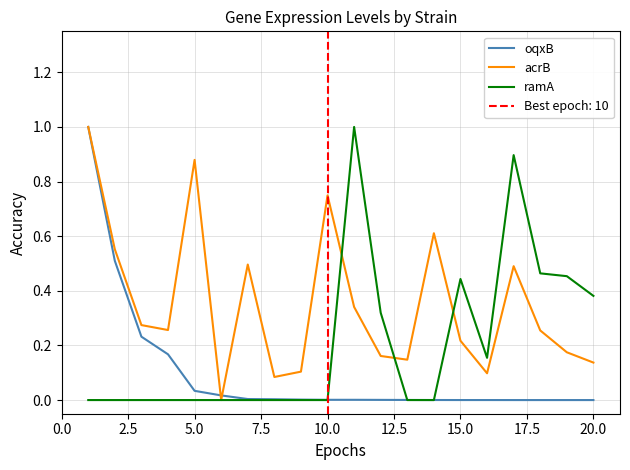

Between 2.5 and 19, which series saw the biggest shift?

oqxB